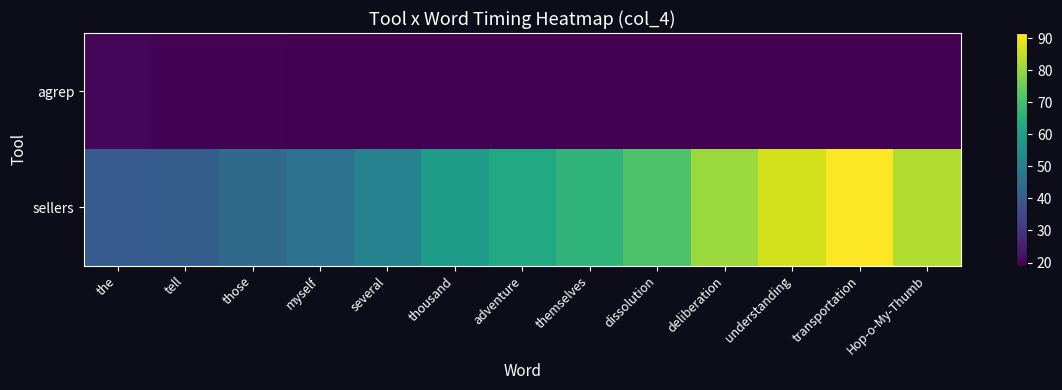

Reading right to left, transcribe all the data shown in this chart.

agrep: Hop-o-My-Thumb=19.2	transportation=19.2	understanding=19.2	deliberation=19.2	dissolution=19.1	themselves=19.1	adventure=19.2	thousand=19.2	several=19.2	myself=19.2	those=19.6	tell=19.6	the=20.0
sellers: Hop-o-My-Thumb=83.0	transportation=91.6	understanding=86.8	deliberation=80.6	dissolution=71.3	themselves=66.6	adventure=63.1	thousand=59.0	several=51.1	myself=46.2	those=44.2	tell=40.3	the=40.2